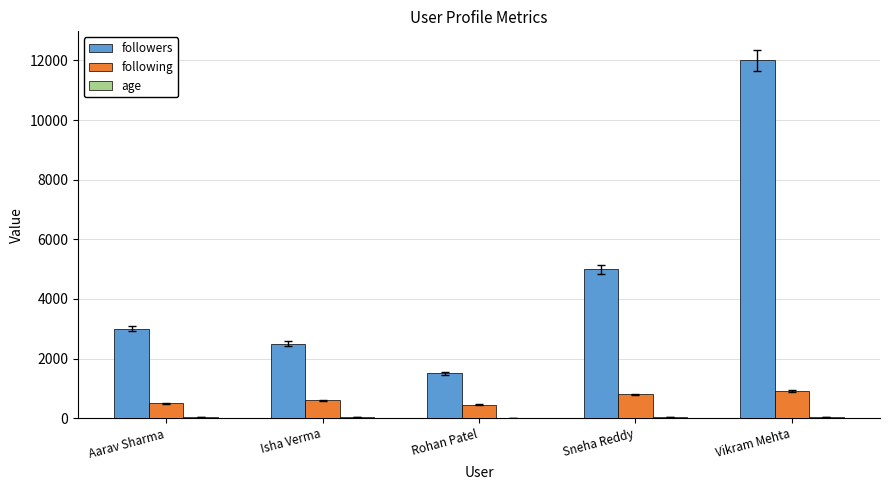

Between Rohan Patel and Sneha Reddy, which series saw the biggest shift?

followers